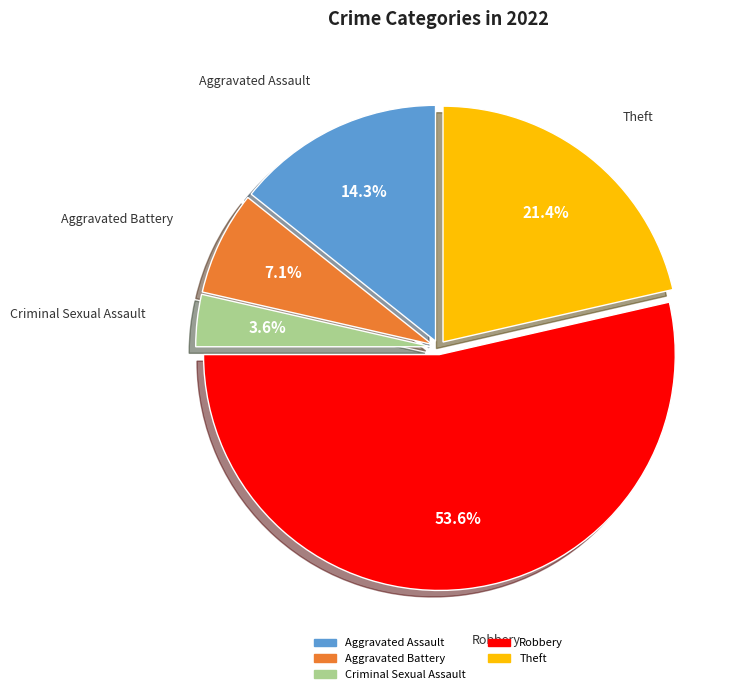

Does any single category account for the majority?

Yes